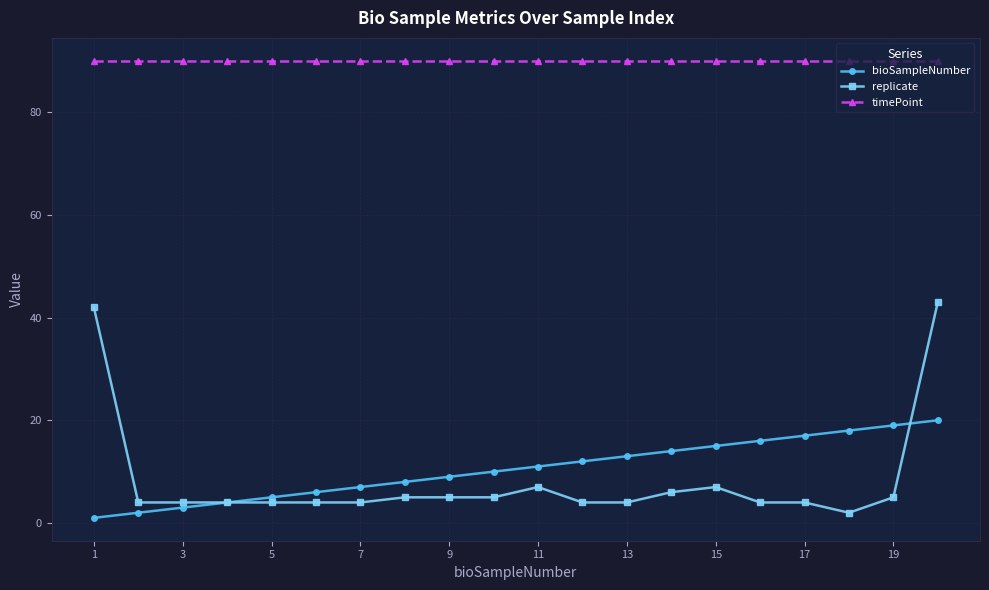

What is the difference between the maximum and minimum values in the bioSampleNumber series?

19